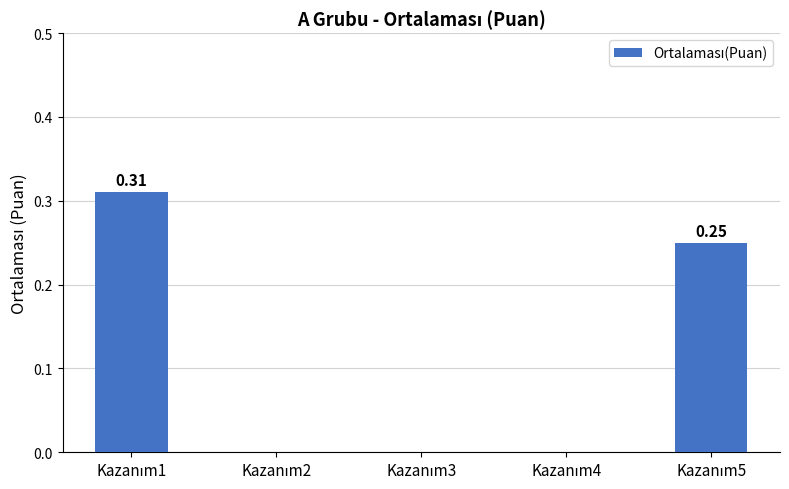

What is the sum of all values?

0.6